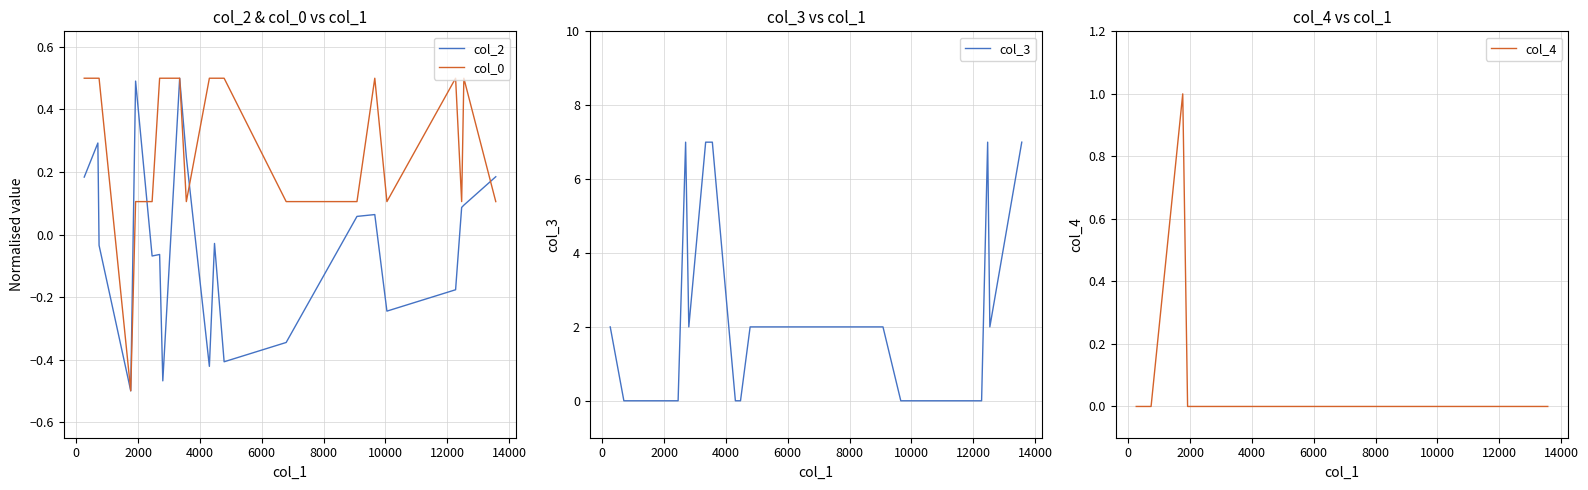

How many col_3 values are between 0 and 2?

16